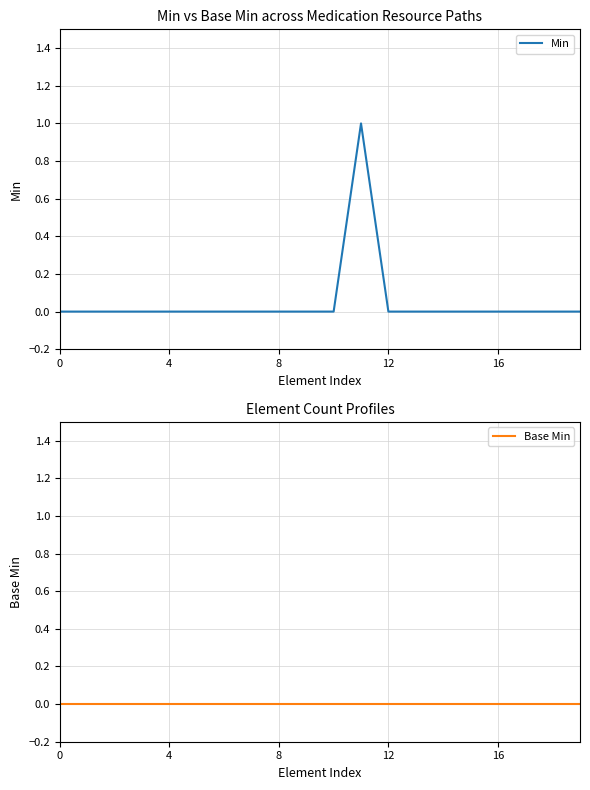

True or false: Min and Base Min cross at least once.

False